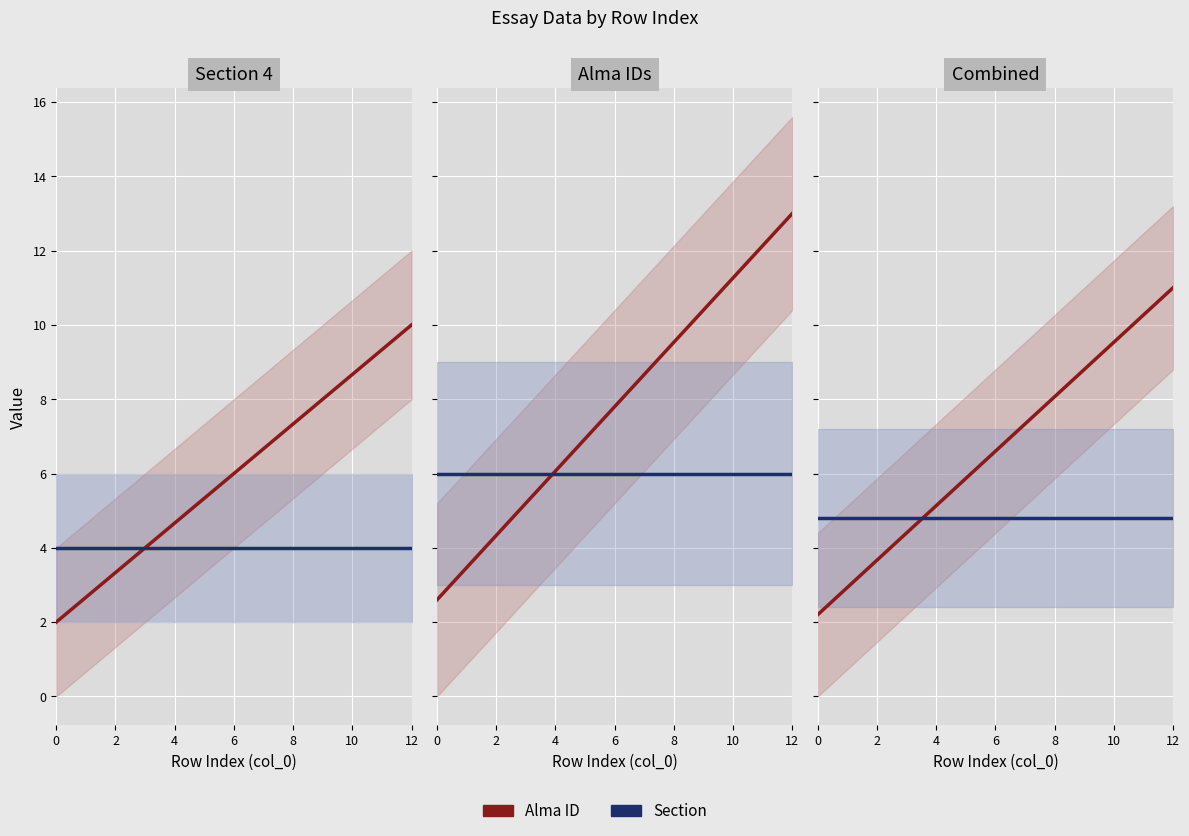

What is the label of the 13th point from the left?

12